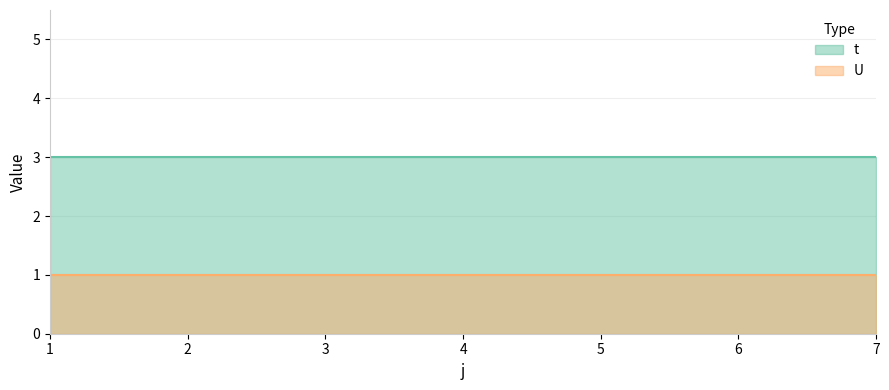

Does the chart display data point markers on the line(s)?

No